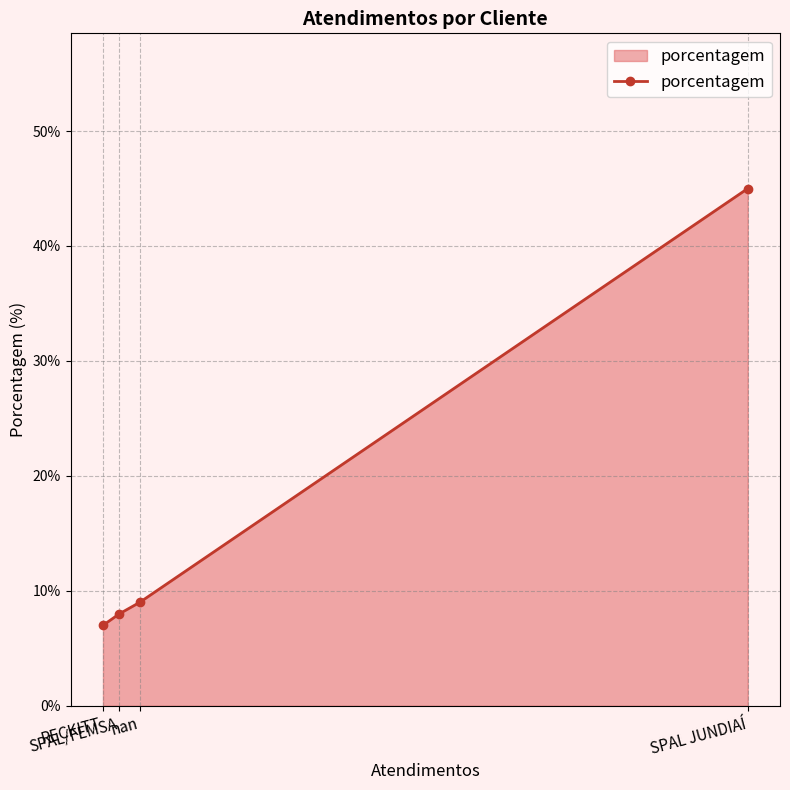

How many series are shown in this chart?

1